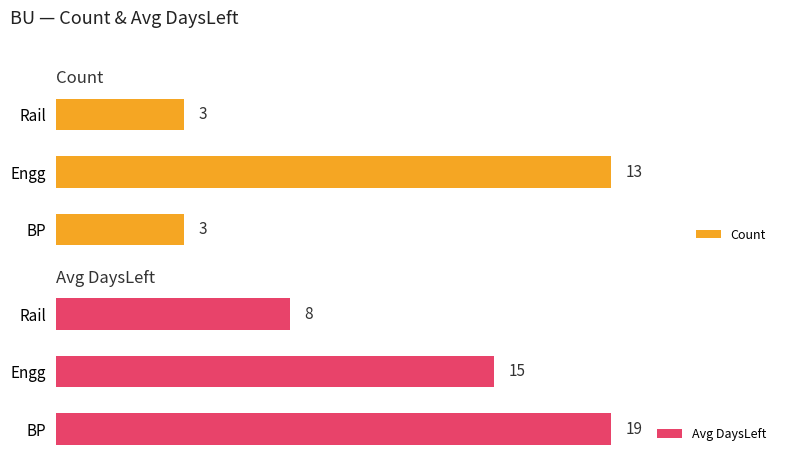

How many values in the Avg DaysLeft series exceed 15?

1